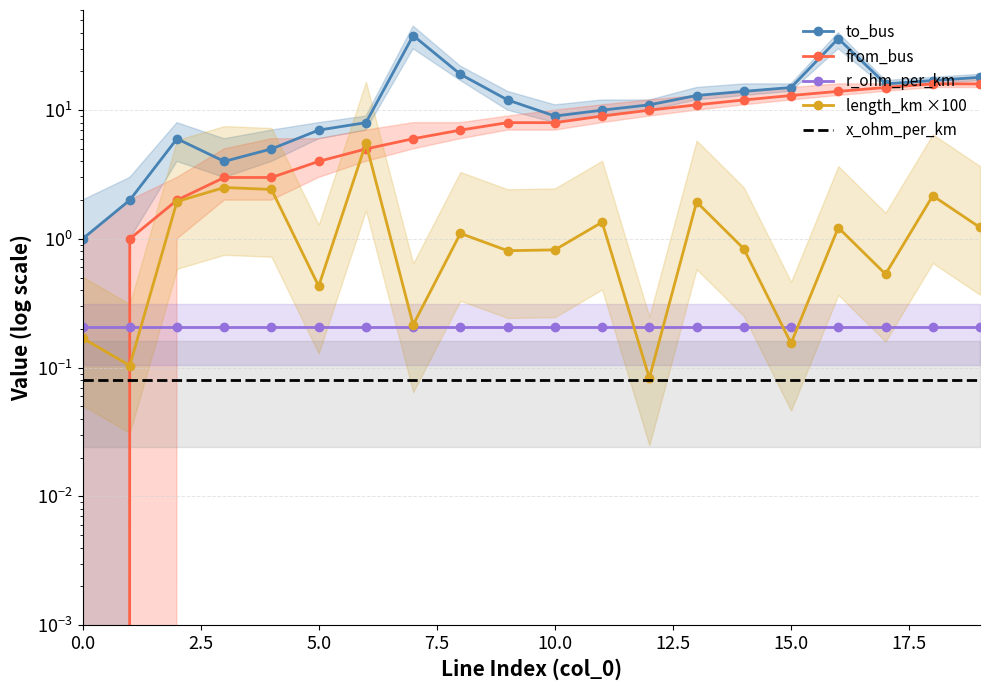

The to_bus series shows 32.7 at 20.0. True or false?

False